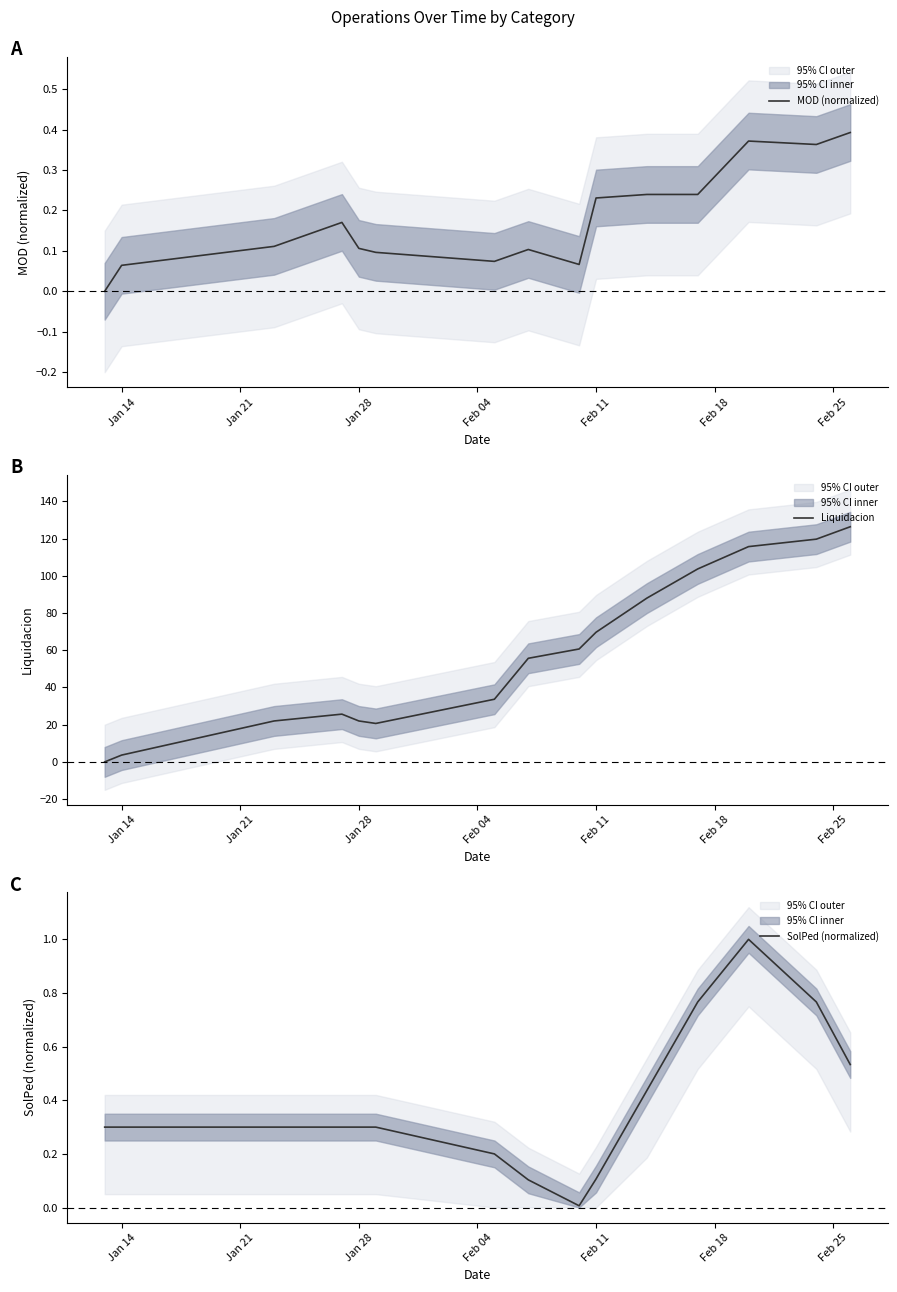

Is it true that MOD (normalized) equals 0.2 at Jan 28?

False